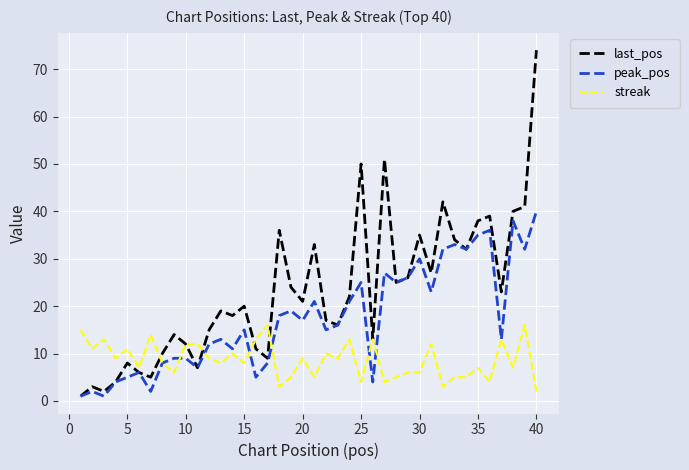

What is the highest value of the streak series?

16